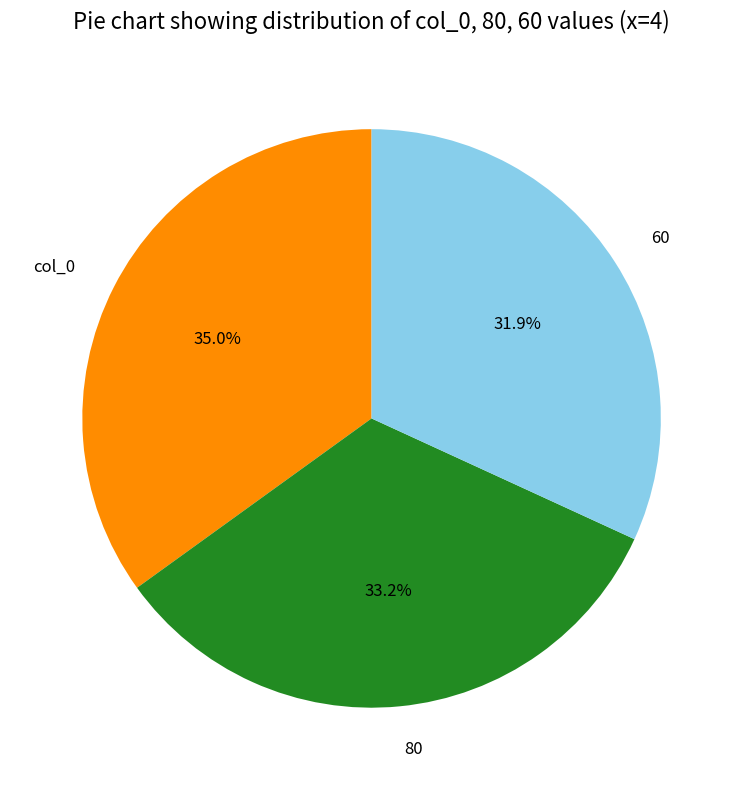

Is there a majority slice in this chart?

No